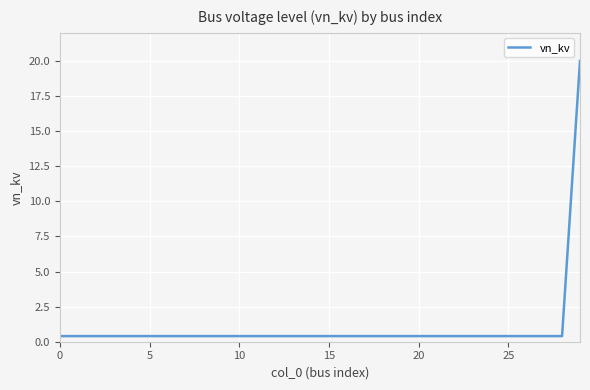

What is the average value?

1.1